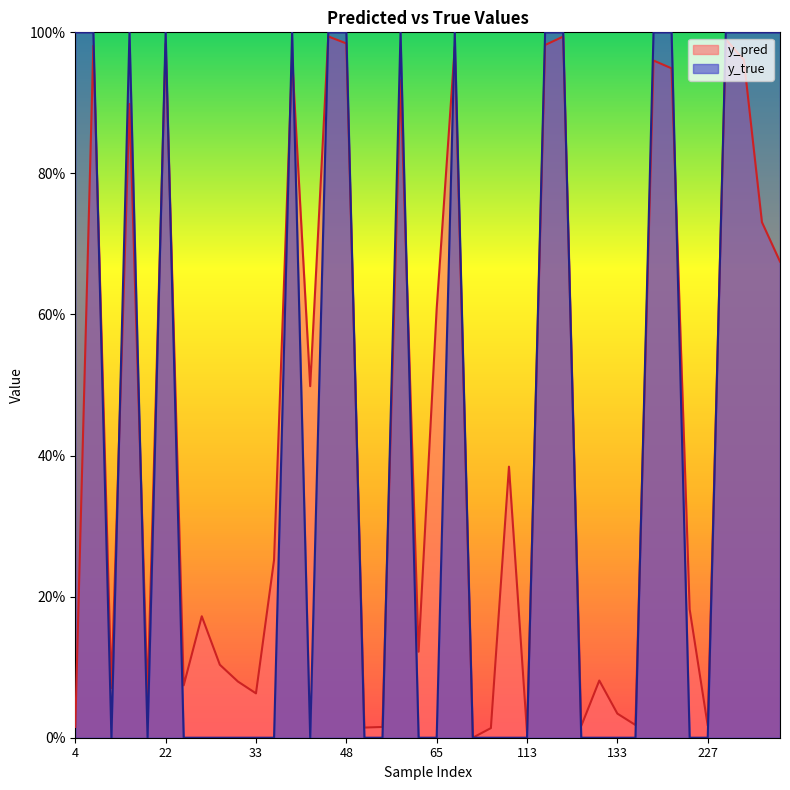

What is the label of the 23rd point from the left?

231